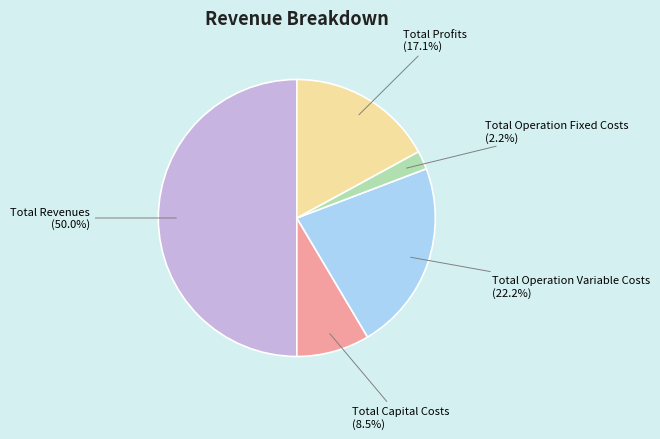

Does Total Profits represent more than half of the total?

No